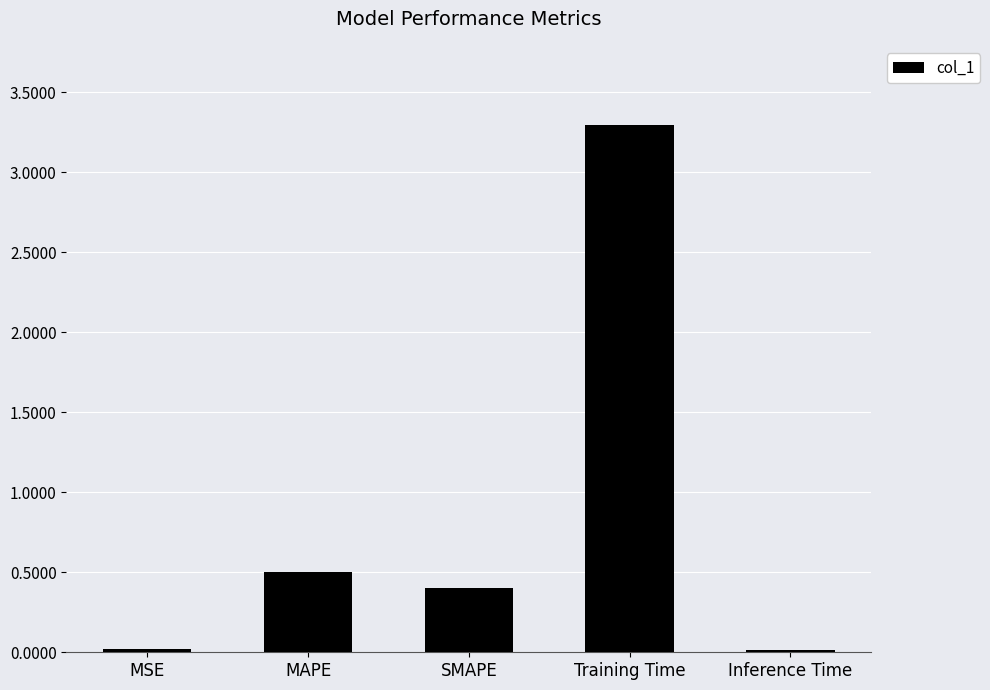

What is the change in value from MSE to MAPE?

+0.5